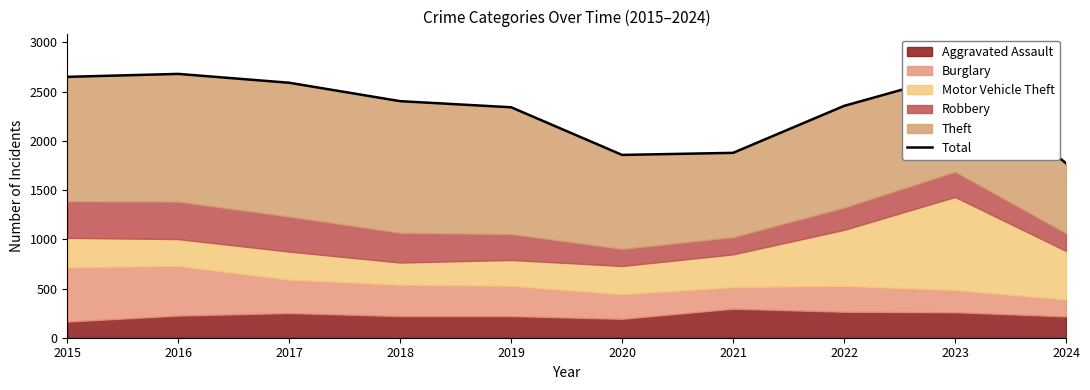

Reading left to right, transcribe all the data shown in this chart.

2650	2680	2590	2403	2341	1857	1878	2355	2670	1773